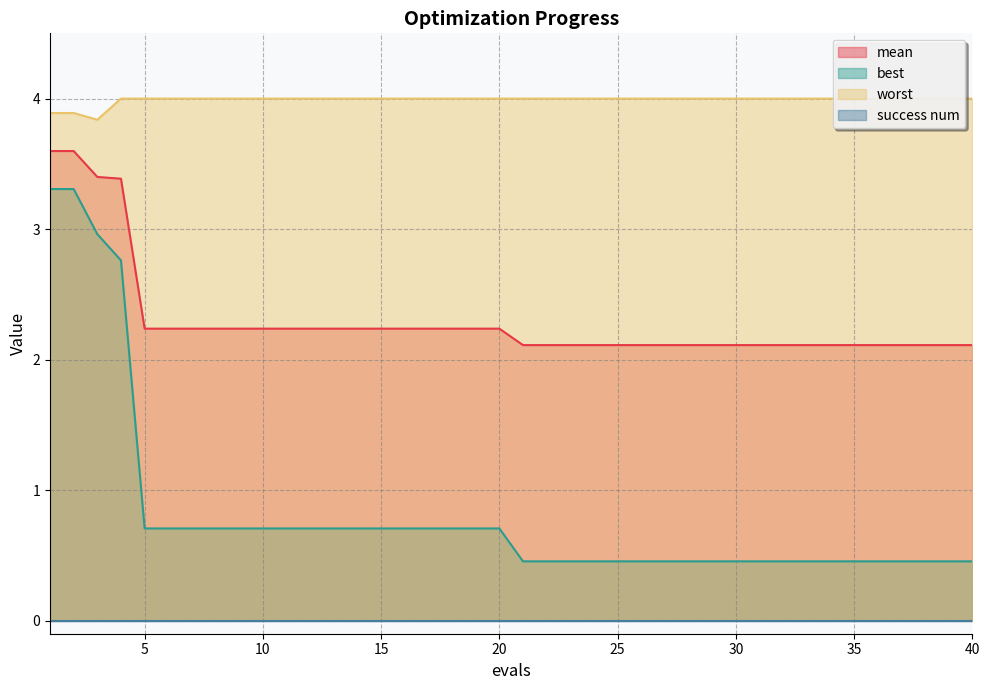

What is the approximate value of mean at 34?

2.1